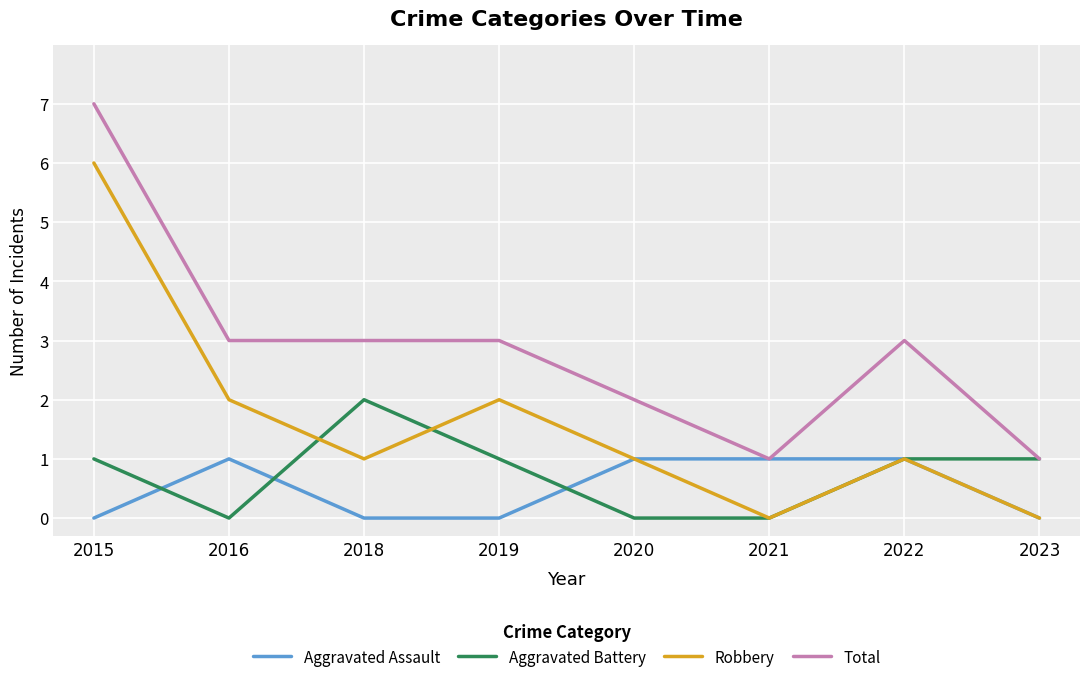

Is it true that Aggravated Assault equals -1 at 2019?

False